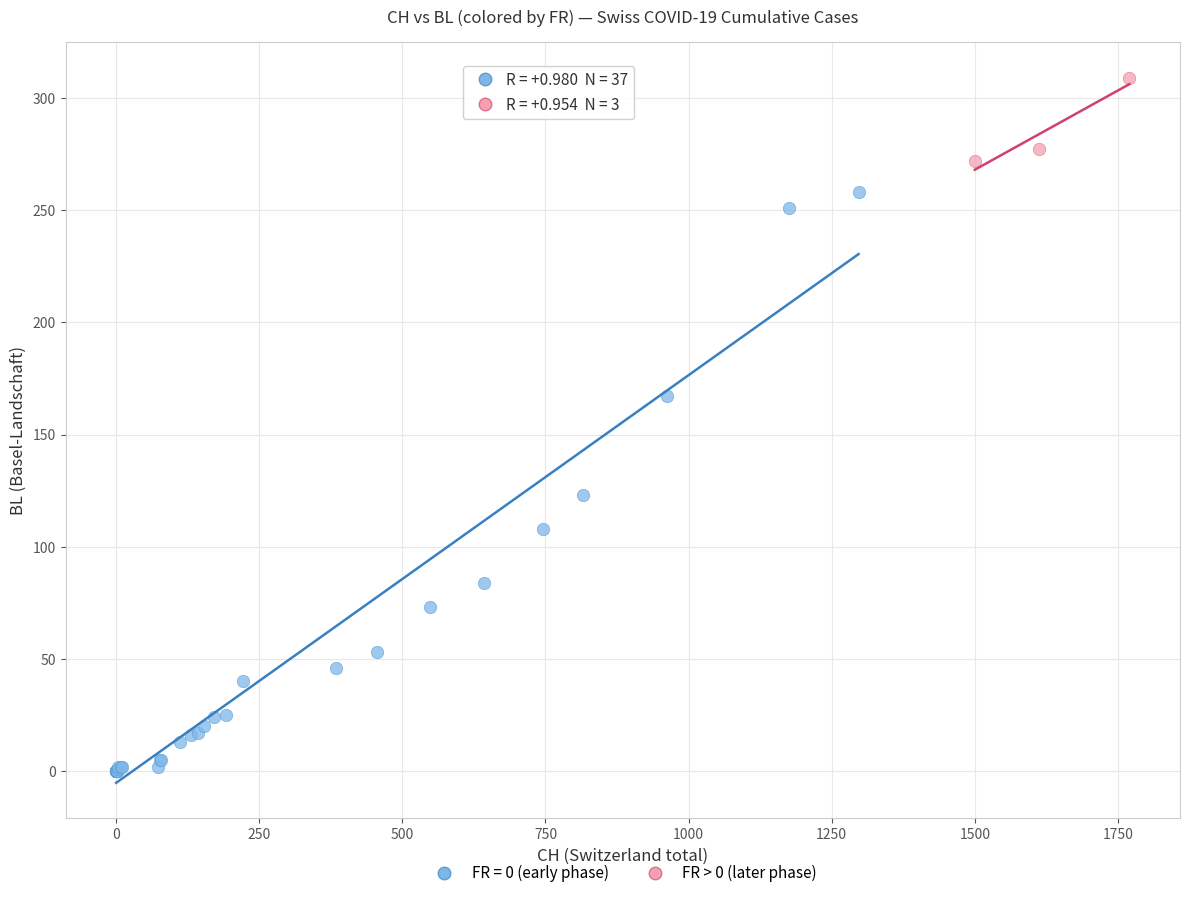

Which series reaches the maximum Y coordinate?

FR > 0 (later phase)